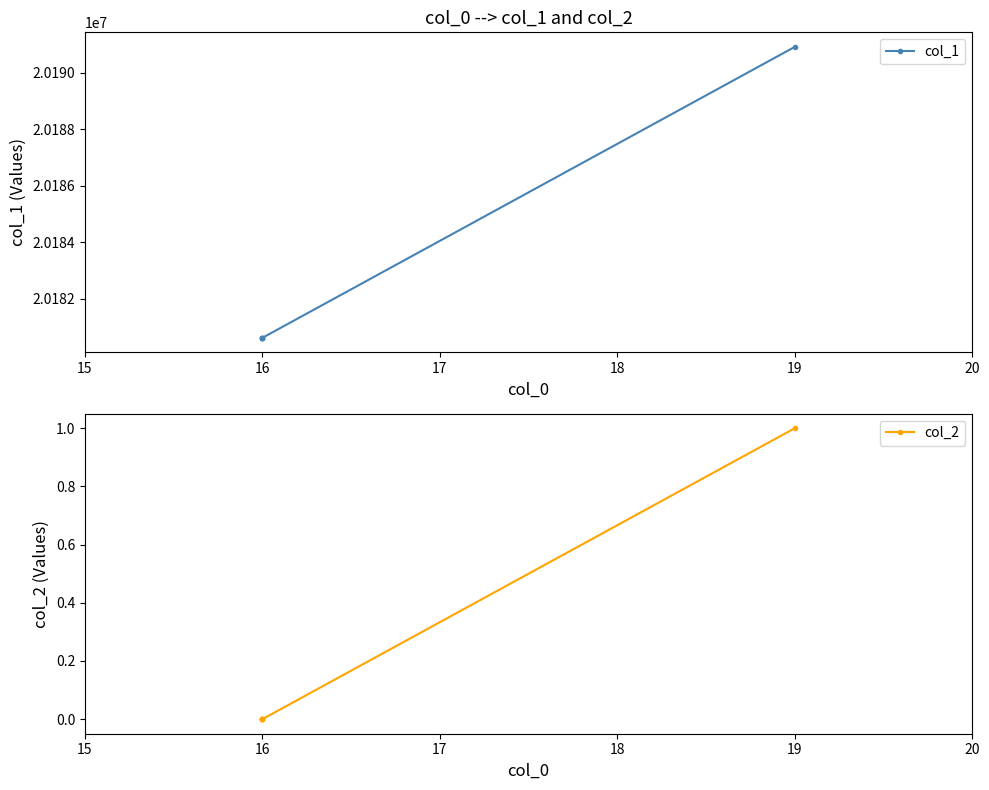

True or false: col_2 and col_1 cross at least once.

False